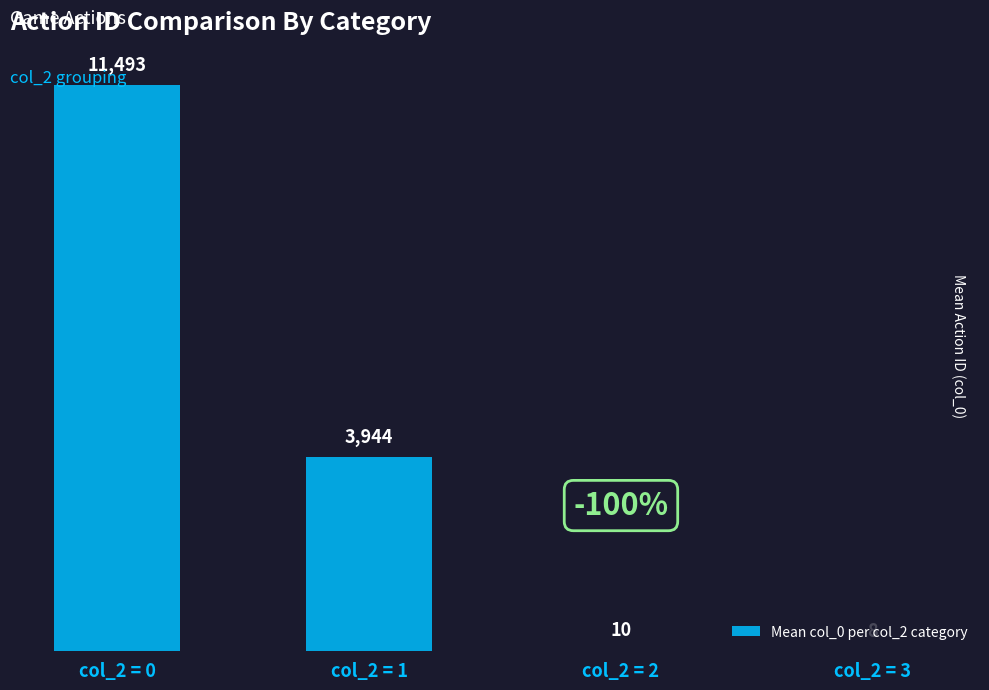

Which has a higher value, col_2 = 0 or col_2 = 2?

col_2 = 0